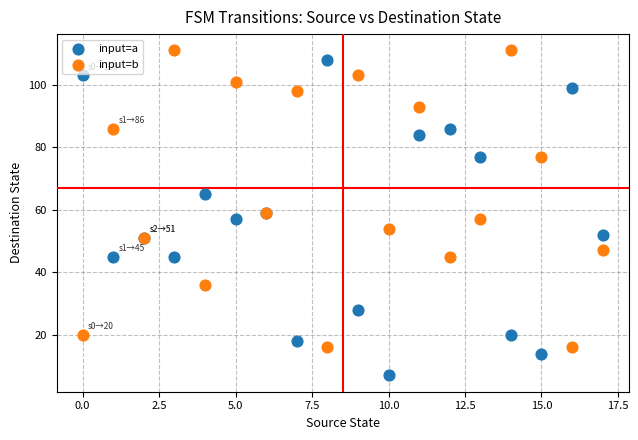

In the input=b series, what Y value is closest to 63?

59